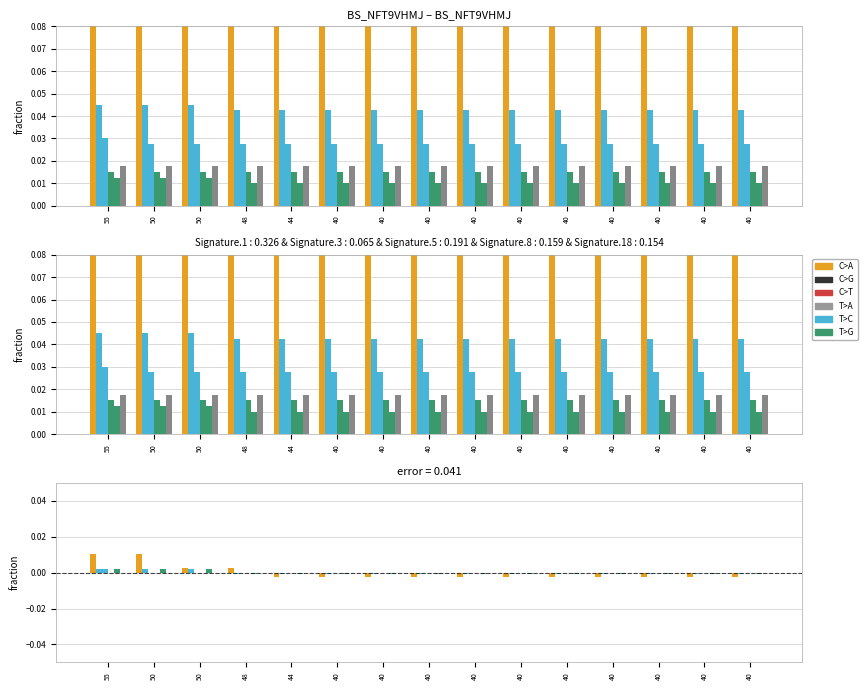

The Malasia series shows -0.0 at 40. True or false?

True